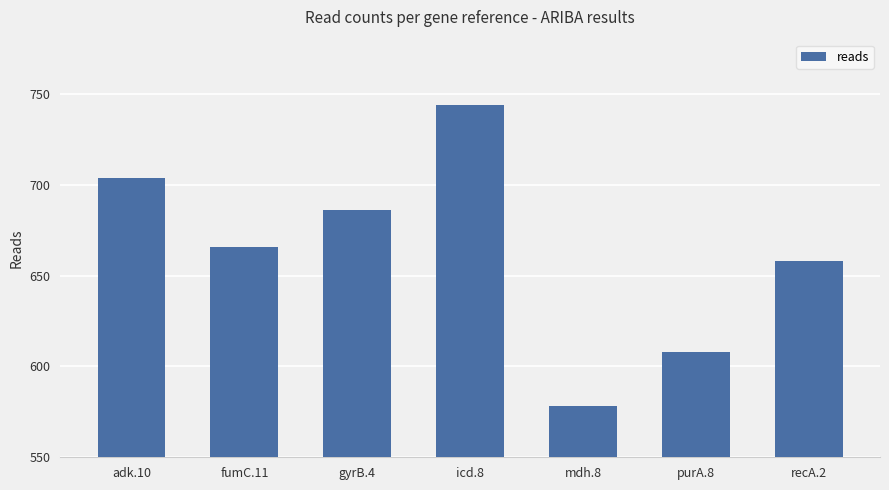

What position from the right is purA.8?

2